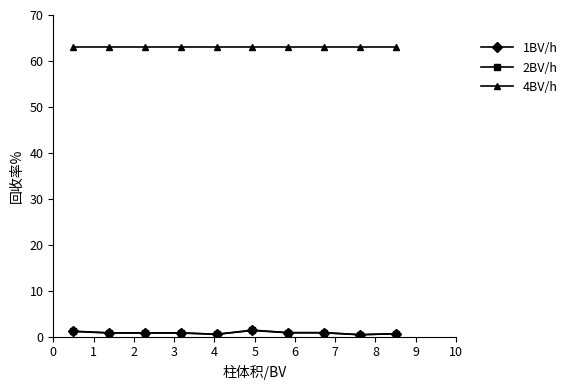

True or false: 1BV/h and 4BV/h cross at least once.

False